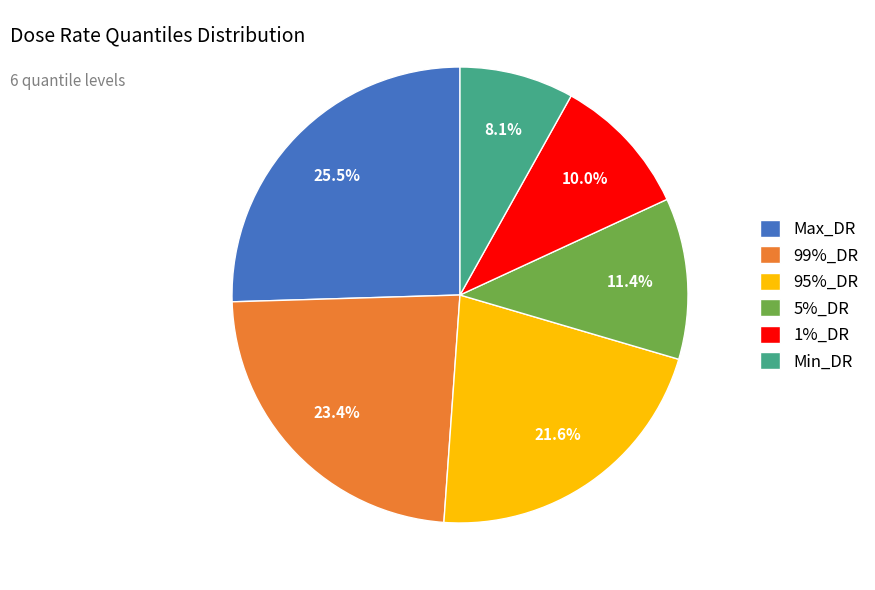

Between Max_DR and Min_DR, which is larger?

Max_DR